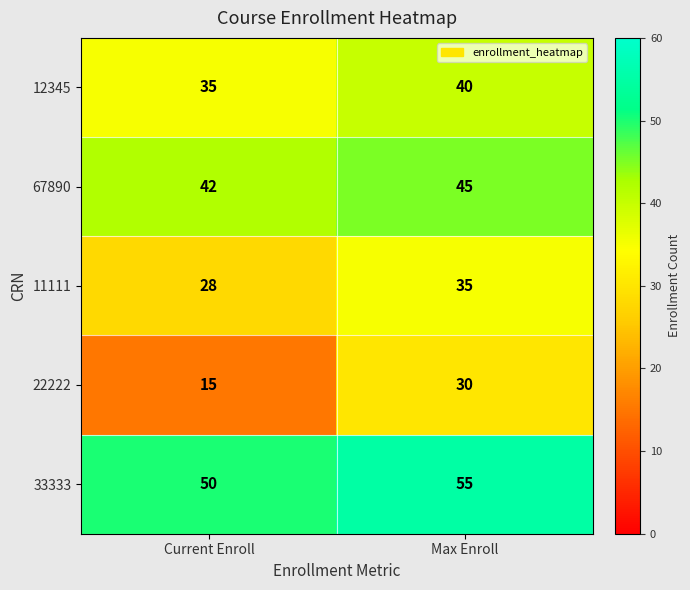

How many series are shown in this chart?

5